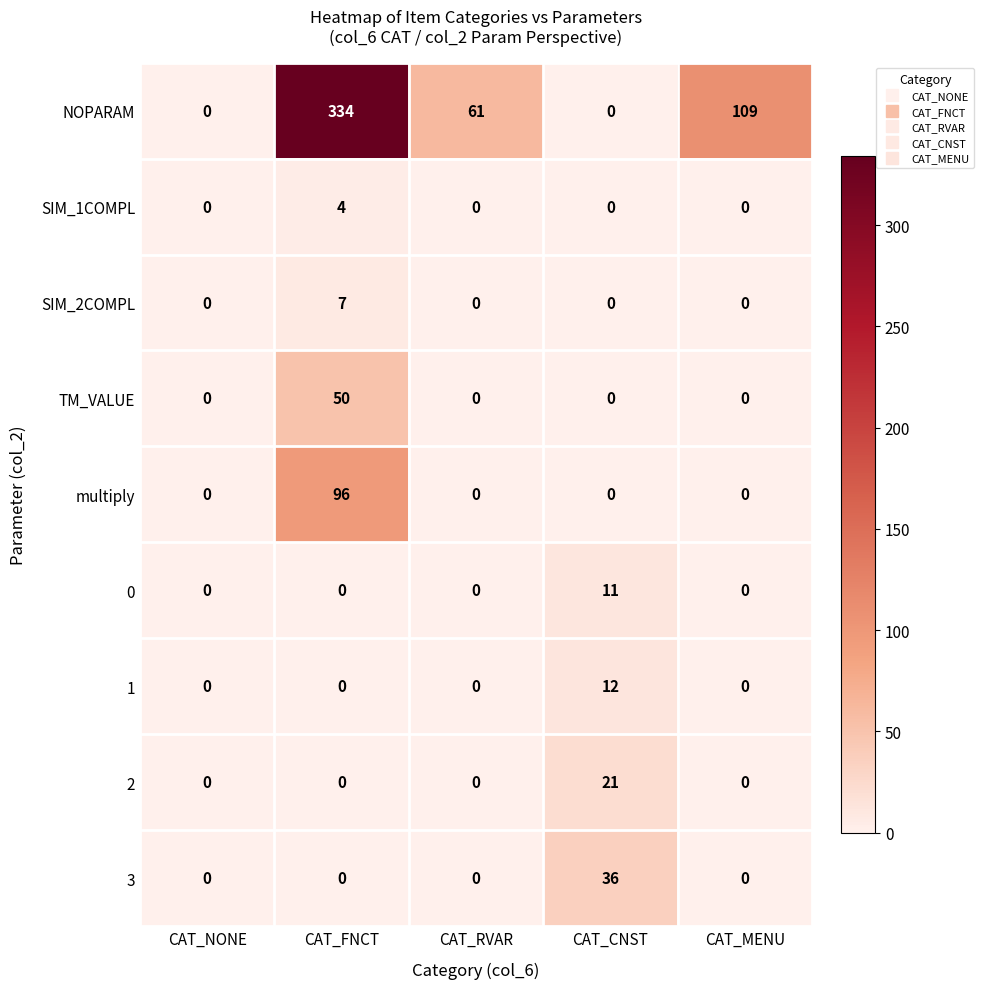

Rank the series by their maximum value, from highest to lowest.

NOPARAM, multiply, TM_VALUE, 3, 2, 1, 0, SIM_2COMPL, SIM_1COMPL